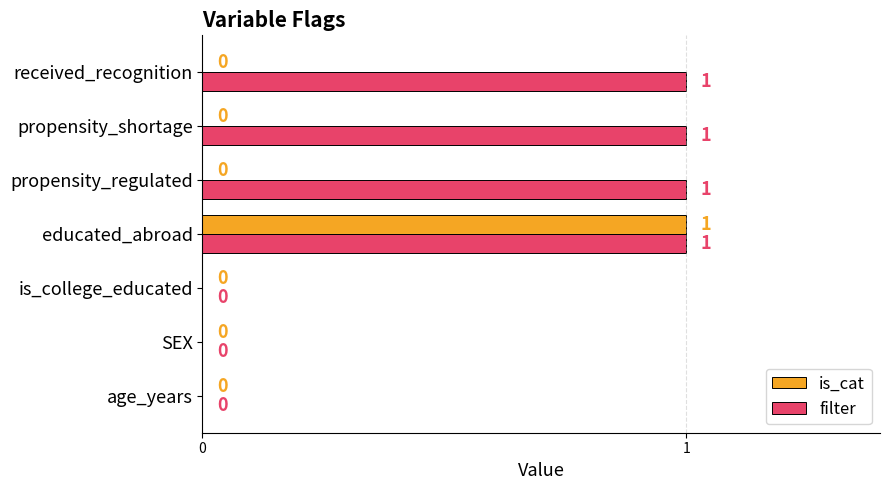

The is_cat series shows 0 at received_recognition. True or false?

True